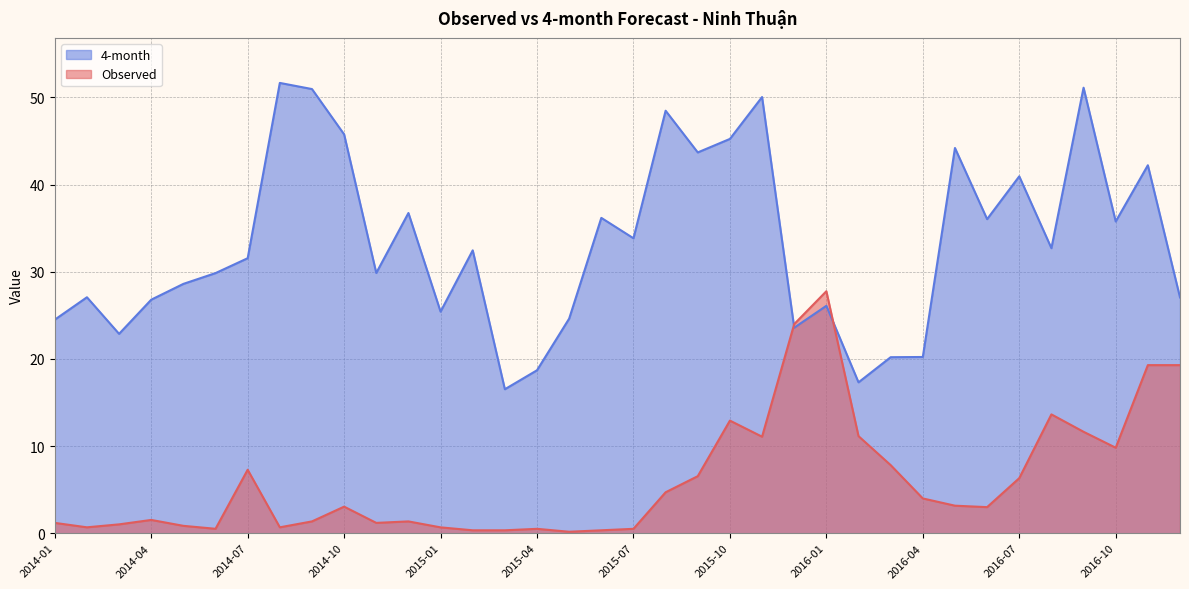

Where is the first local minimum for 4-month?

2014-03